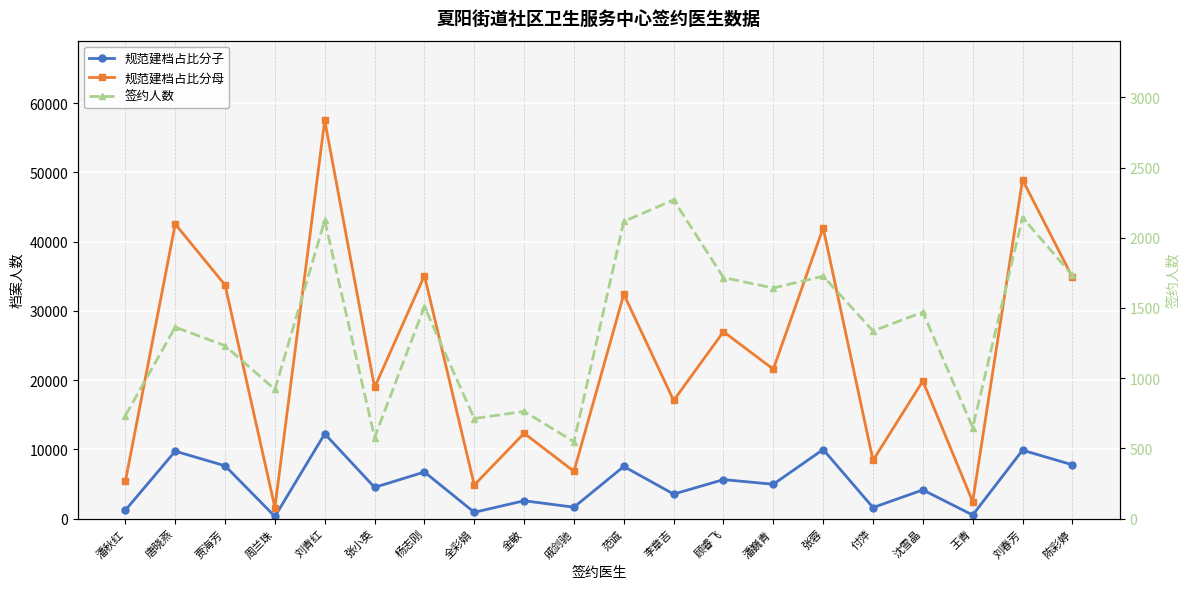

Which category has the lowest value across all series?

周兰珠